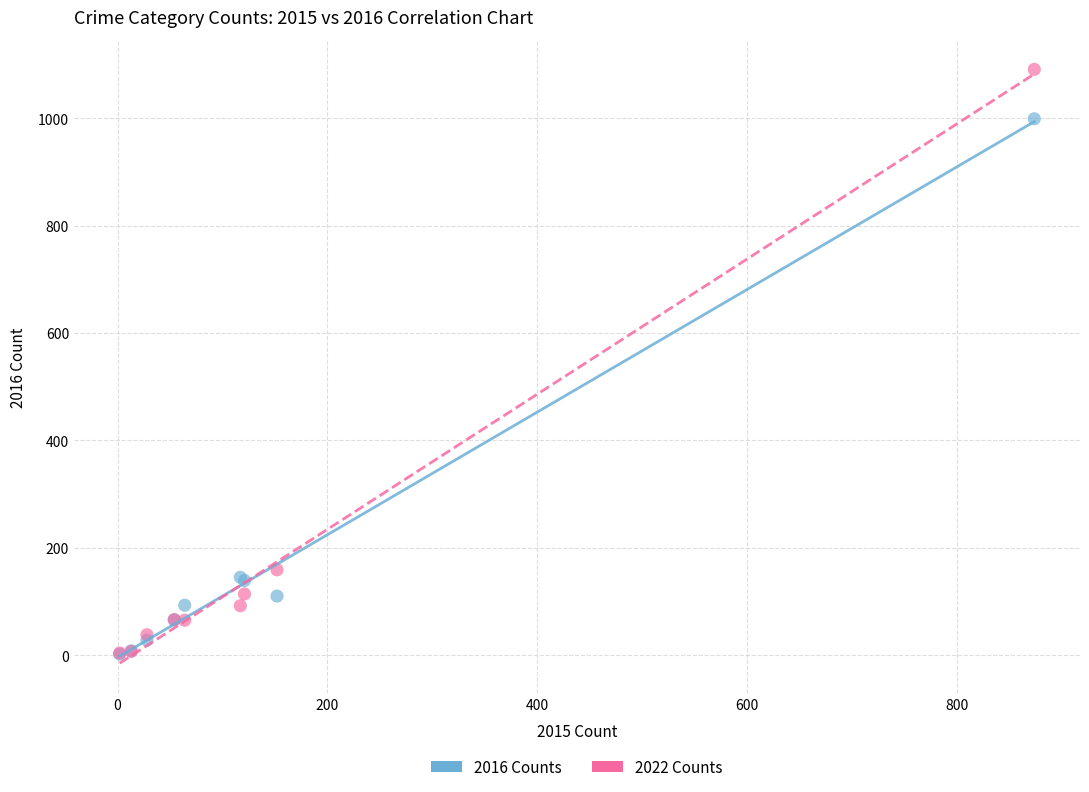

Across all series, what Y value is closest to 546?

159